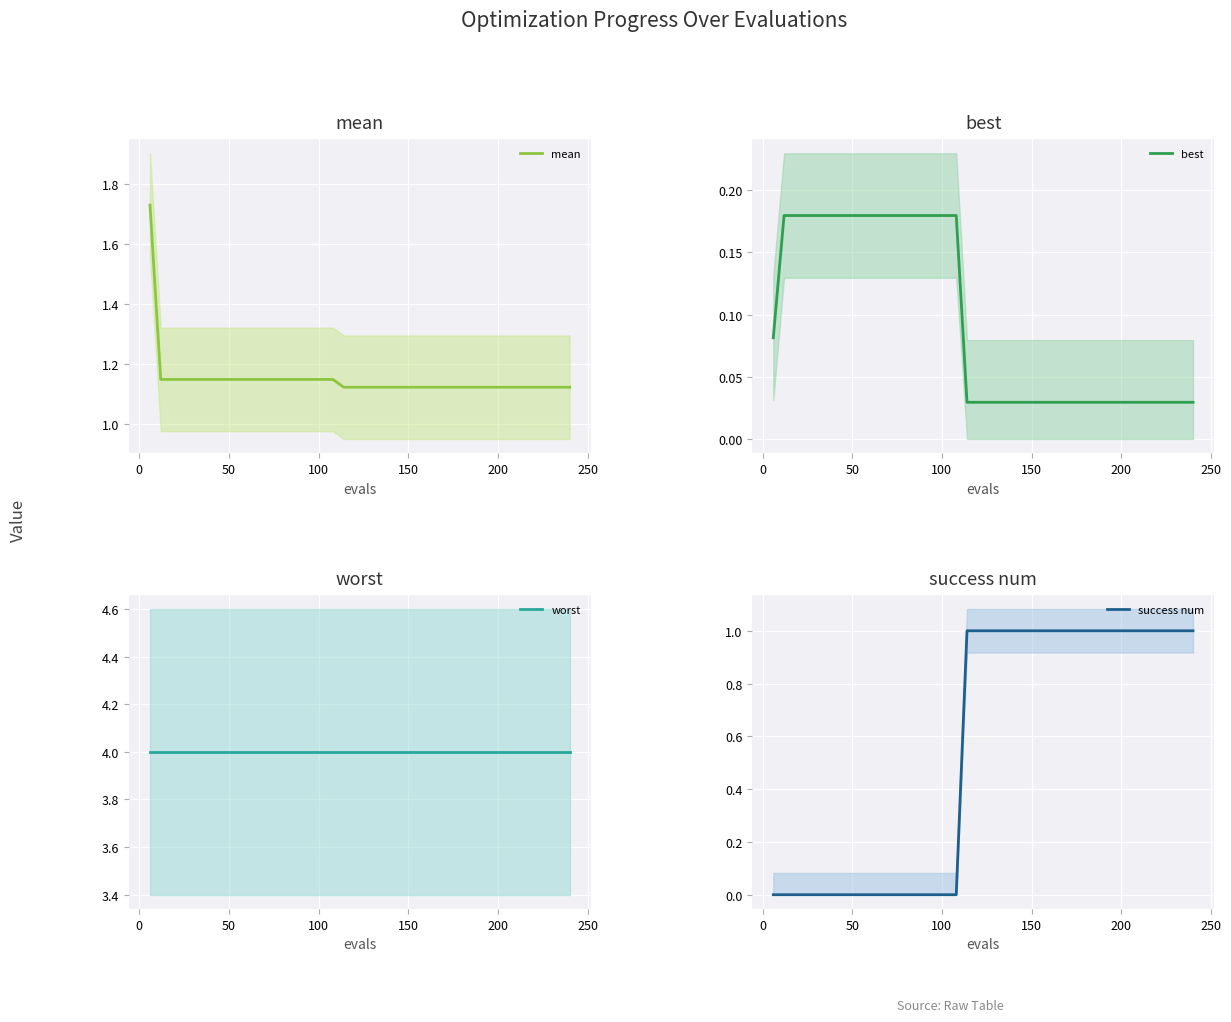

Reading left to right, transcribe all the data shown in this chart.

mean: 1.7	1.1	1.1	1.1	1.1	1.1	1.1	1.1	1.1	1.1	1.1	1.1	1.1	1.1	1.1	1.1	1.1	1.1	1.1	1.1	1.1	1.1	1.1	1.1	1.1	1.1	1.1	1.1	1.1	1.1	1.1	1.1	1.1	1.1	1.1	1.1	1.1	1.1	1.1	1.1
best: 0.1	0.2	0.2	0.2	0.2	0.2	0.2	0.2	0.2	0.2	0.2	0.2	0.2	0.2	0.2	0.2	0.2	0.2	0.0	0.0	0.0	0.0	0.0	0.0	0.0	0.0	0.0	0.0	0.0	0.0	0.0	0.0	0.0	0.0	0.0	0.0	0.0	0.0	0.0	0.0
worst: 4.0	4.0	4.0	4.0	4.0	4.0	4.0	4.0	4.0	4.0	4.0	4.0	4.0	4.0	4.0	4.0	4.0	4.0	4.0	4.0	4.0	4.0	4.0	4.0	4.0	4.0	4.0	4.0	4.0	4.0	4.0	4.0	4.0	4.0	4.0	4.0	4.0	4.0	4.0	4.0
success num: 0.0	0.0	0.0	0.0	0.0	0.0	0.0	0.0	0.0	0.0	0.0	0.0	0.0	0.0	0.0	0.0	0.0	0.0	1.0	1.0	1.0	1.0	1.0	1.0	1.0	1.0	1.0	1.0	1.0	1.0	1.0	1.0	1.0	1.0	1.0	1.0	1.0	1.0	1.0	1.0